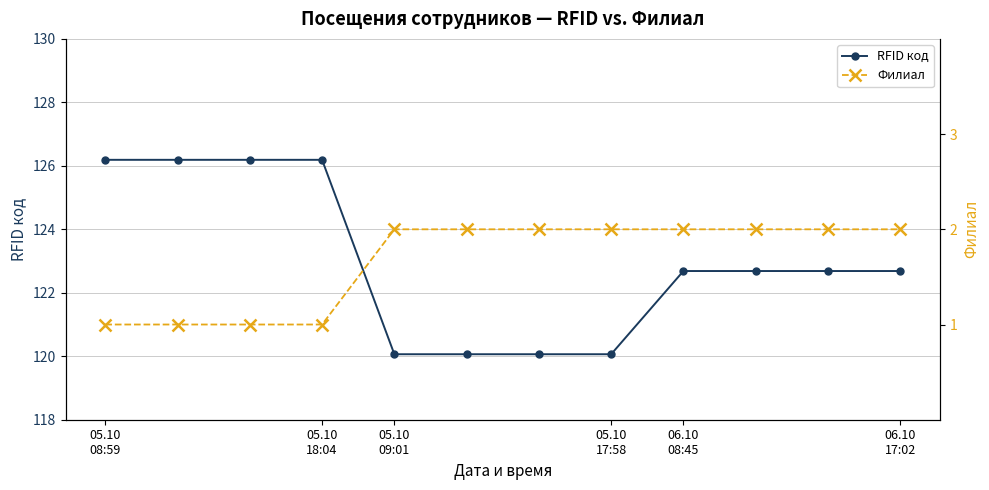

What is the average value of the Филиал series?

1.7